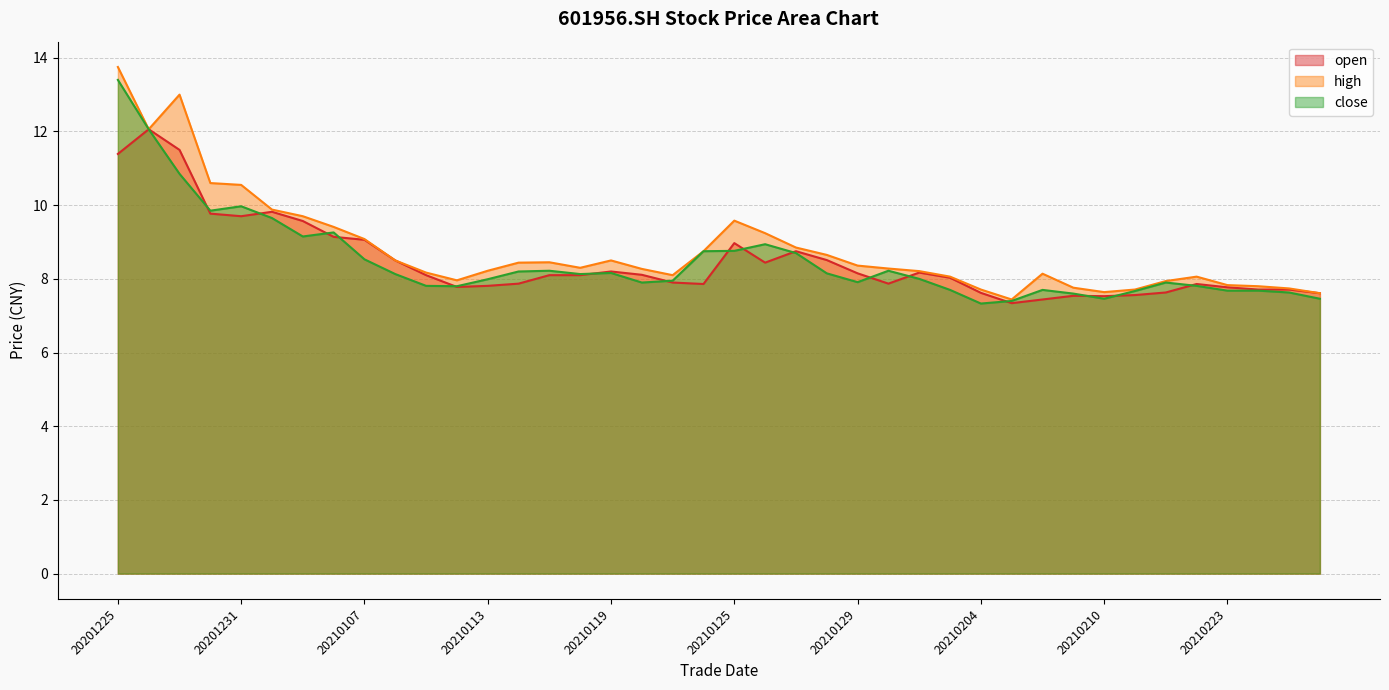

Between 20210120 and 20210223, which series saw the biggest shift?

high